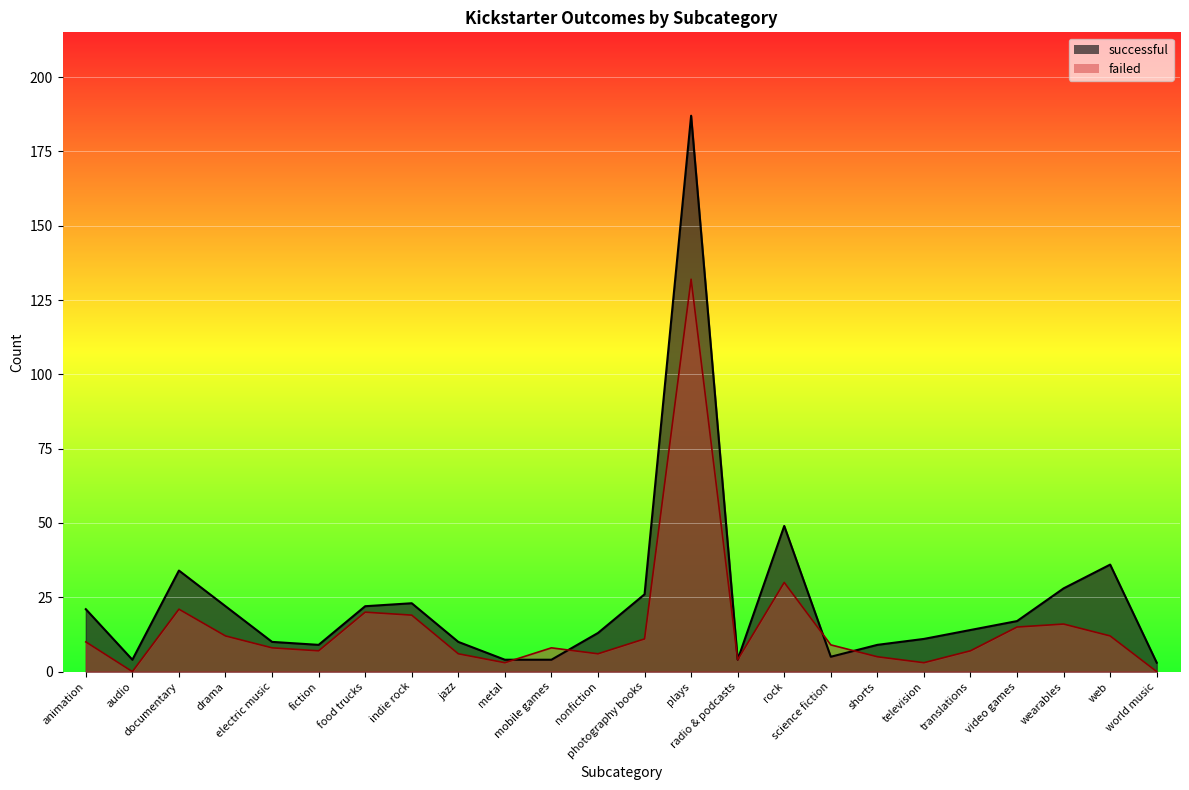

How many categories are shown in the chart?

24